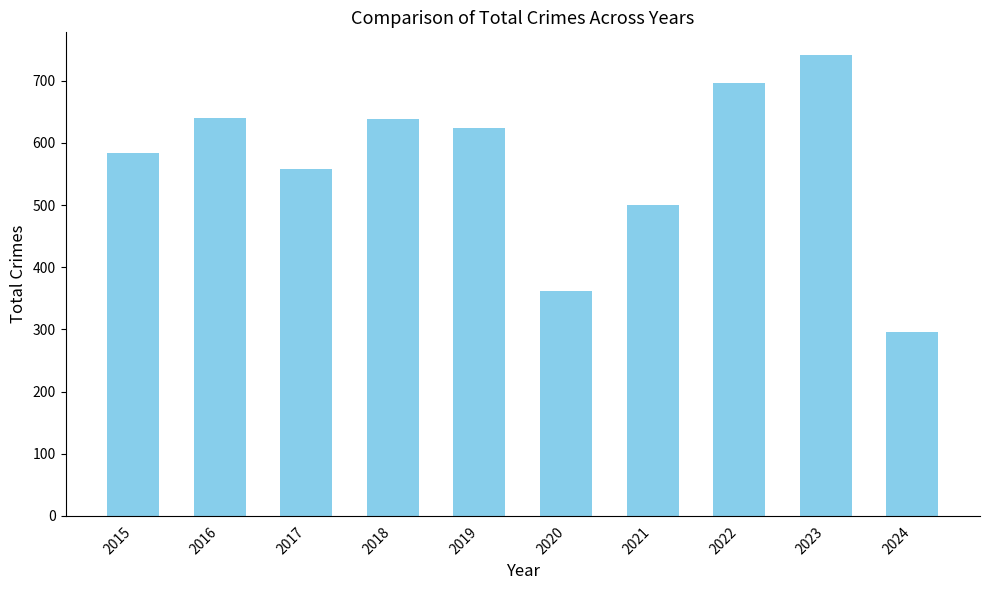

Between 2021 and 2017, which is larger?

2017